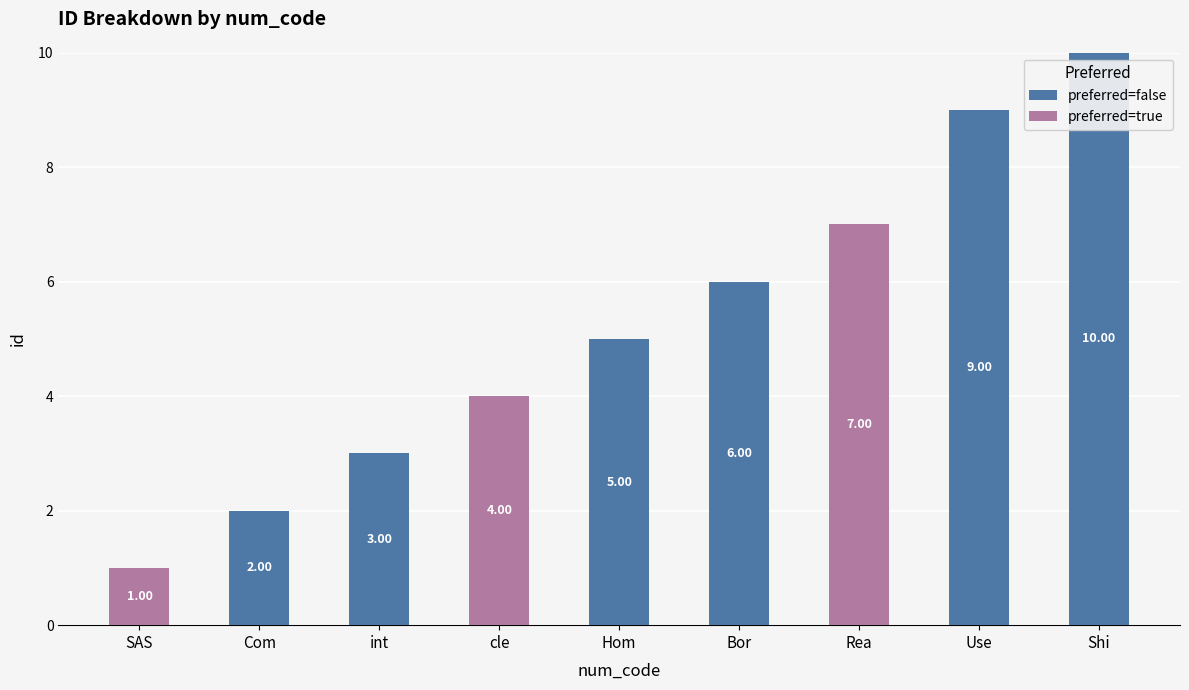

At which label is preferred=false closest to 5?

Hom